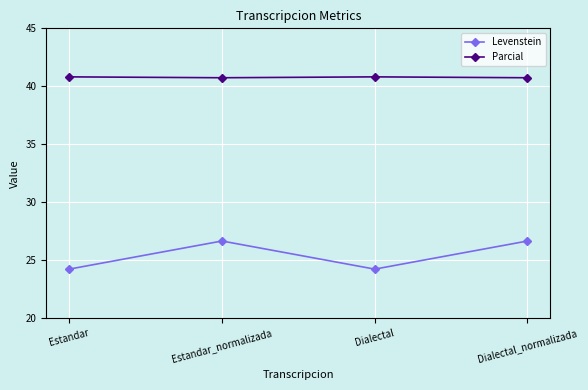

At which category does Levenstein reach its first local valley?

Dialectal